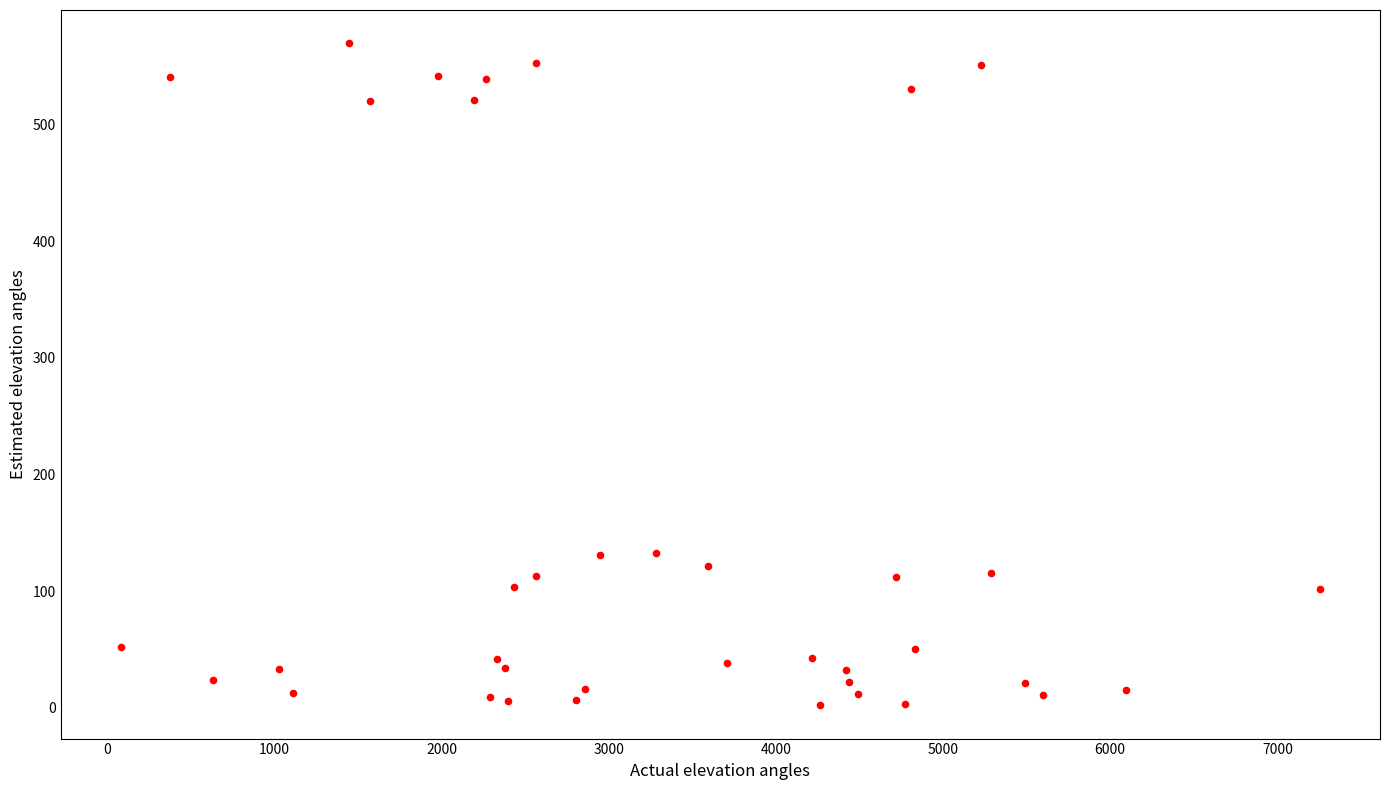

What is the range of Y values (max minus min)?

568